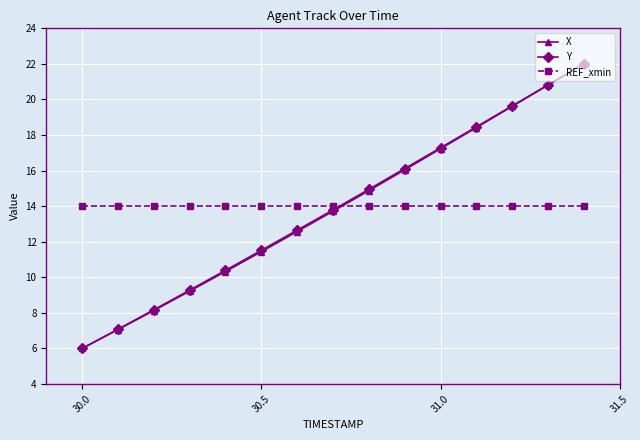

True or false: Y and REF_xmin cross at least once.

True